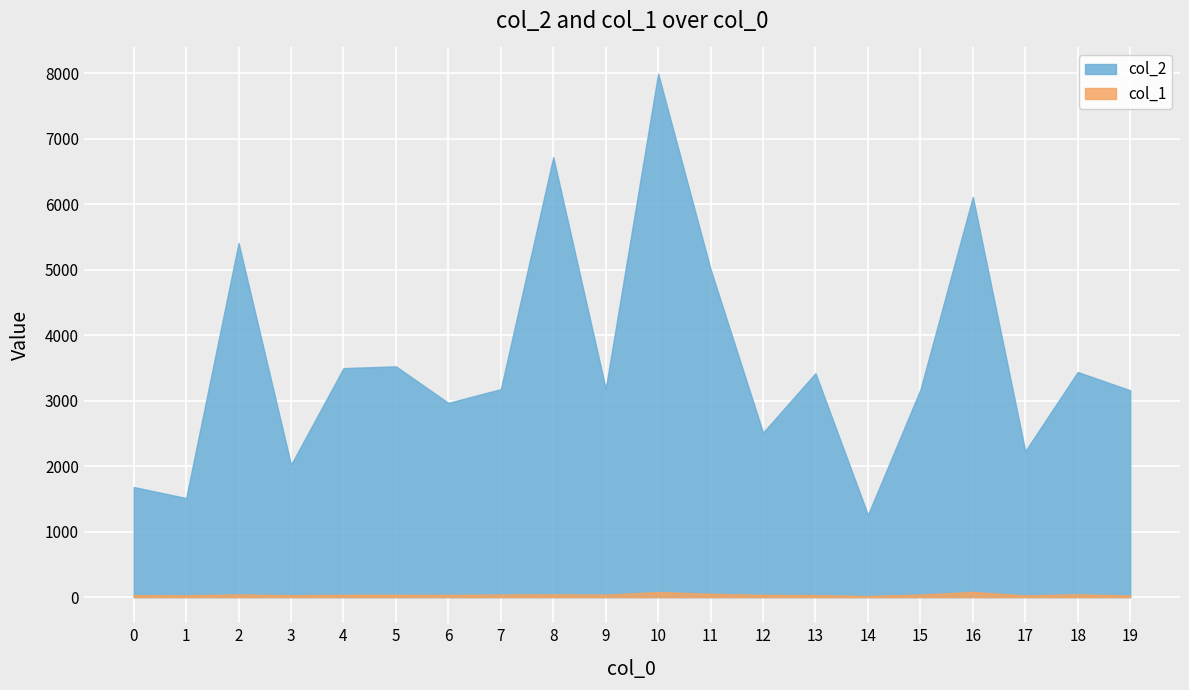

What is the maximum value for col_1?

79